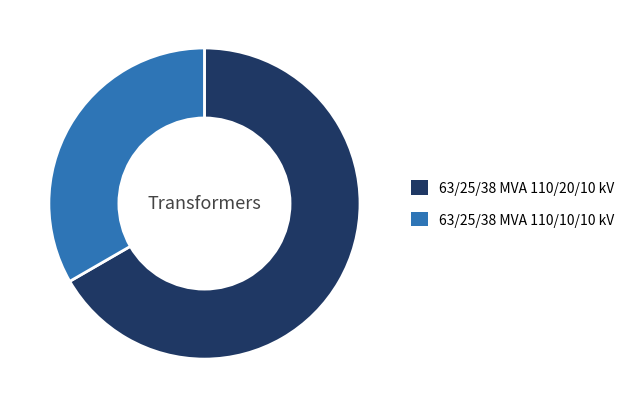

Rank the categories by value from lowest to highest.

63/25/38 MVA 110/10/10 kV, 63/25/38 MVA 110/20/10 kV